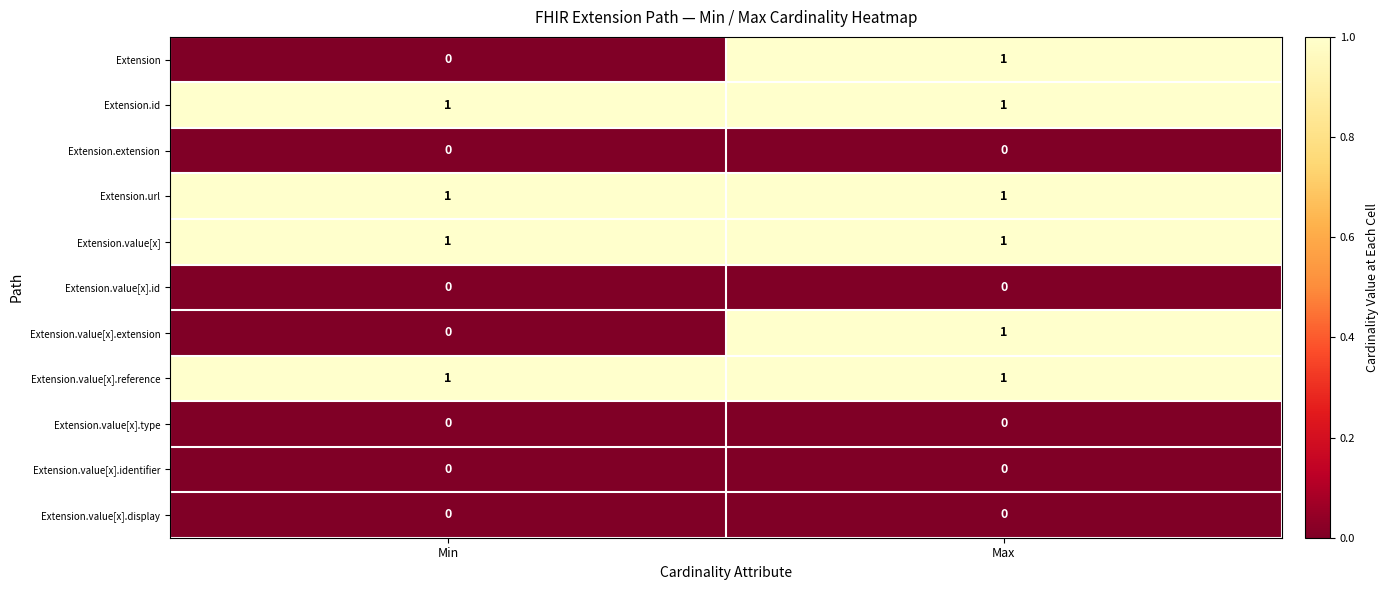

What is the greatest value displayed?

1